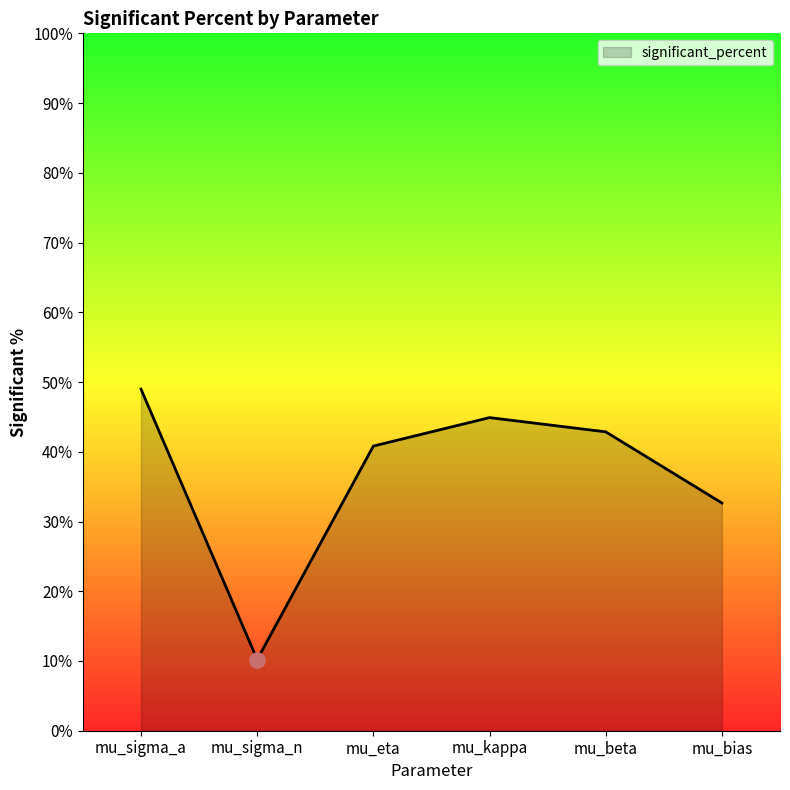

What is the change in value from mu_sigma_a to mu_kappa?

-4.1